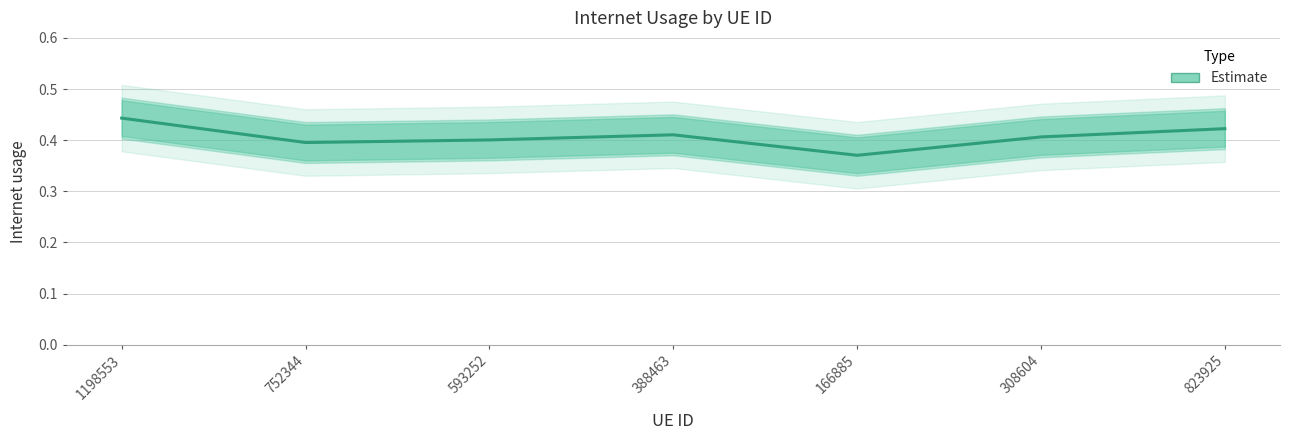

What is the sum of all values?

2.8